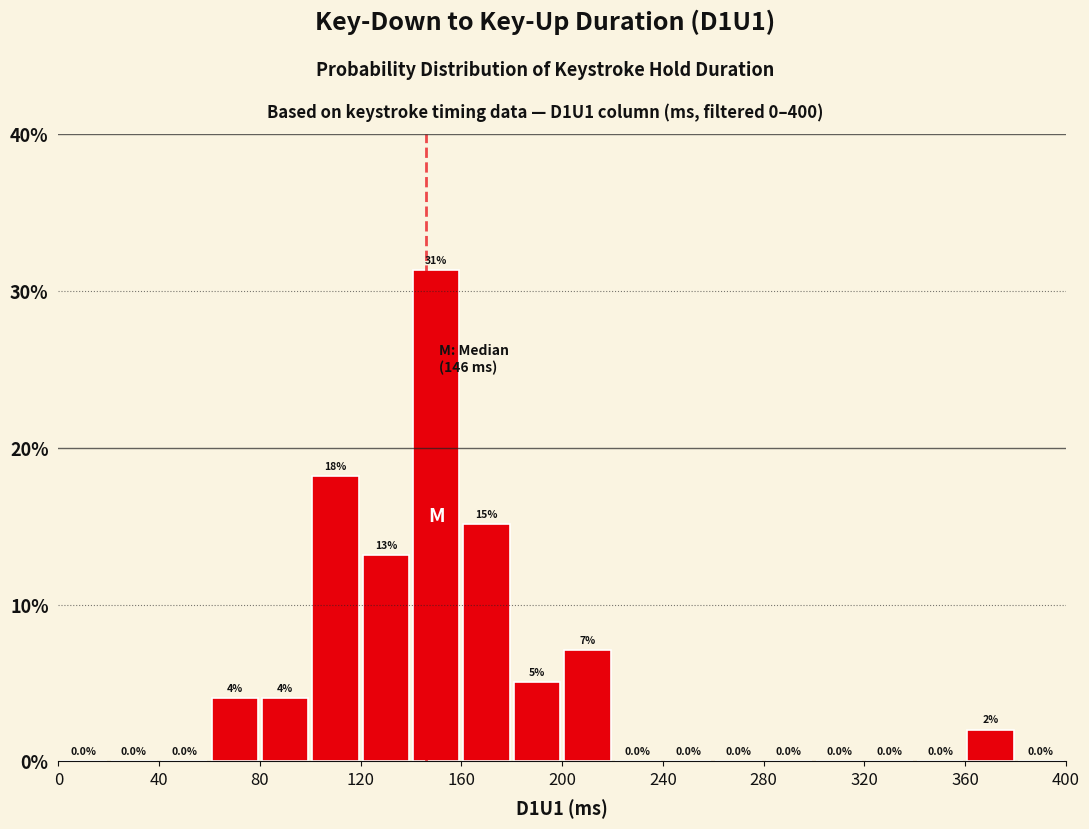

Over which range of the x-axis is the bar tallest?

140 to 160